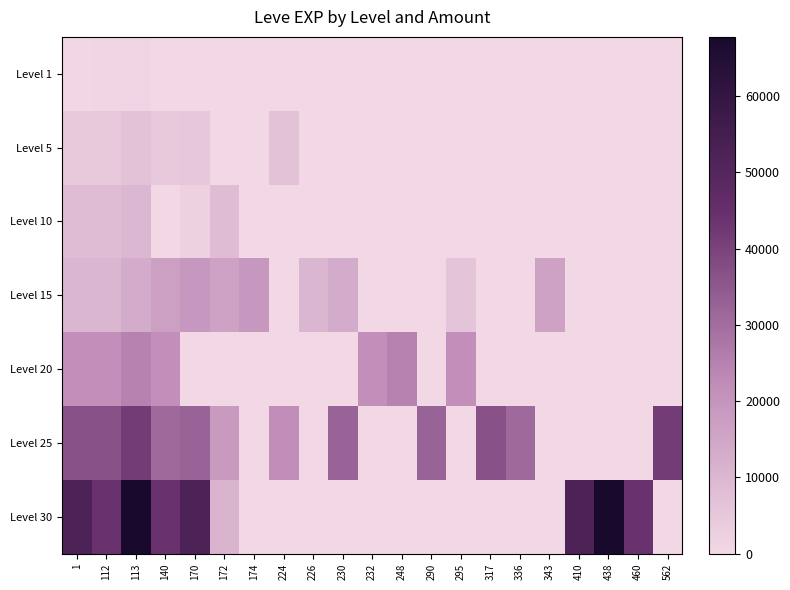

Reading left to right, transcribe all the data shown in this chart.

Level 1: 1=630	112=900	113=1160	140=0	170=0	172=0	174=0	224=0	226=0	230=0	232=0	248=0	290=0	295=0	317=0	336=0	343=0	410=0	438=0	460=0	562=0
Level 5: 1=4660	112=4660	113=6840	140=4660	170=5220	172=0	174=0	224=6840	226=0	230=0	232=0	248=0	290=0	295=0	317=0	336=0	343=0	410=0	438=0	460=0	562=0
Level 10: 1=8430	112=8430	113=9990	140=0	170=2230	172=8430	174=0	224=0	226=0	230=0	232=0	248=0	290=0	295=0	317=0	336=0	343=0	410=0	438=0	460=0	562=0
Level 15: 1=10100	112=10100	113=13040	140=16920	170=18910	172=15980	174=18910	224=0	226=10100	230=13040	232=0	248=0	290=0	295=6110	317=0	336=0	343=15980	410=0	438=0	460=0	562=0
Level 20: 1=21600	112=21600	113=24710	140=21600	170=0	172=0	174=0	224=0	226=0	230=0	232=21600	248=24710	290=0	295=21600	317=0	336=0	343=0	410=0	438=0	460=0	562=0
Level 25: 1=36390	112=36390	113=41630	140=30820	170=32460	172=18490	174=0	224=21830	226=0	230=32460	232=0	248=0	290=32460	295=0	317=36390	336=30820	343=0	410=0	438=0	460=0	562=41630
Level 30: 1=52220	112=44230	113=67730	140=44230	170=52220	172=10740	174=0	224=0	226=0	230=0	232=0	248=0	290=0	295=0	317=0	336=0	343=0	410=52220	438=67730	460=44230	562=0